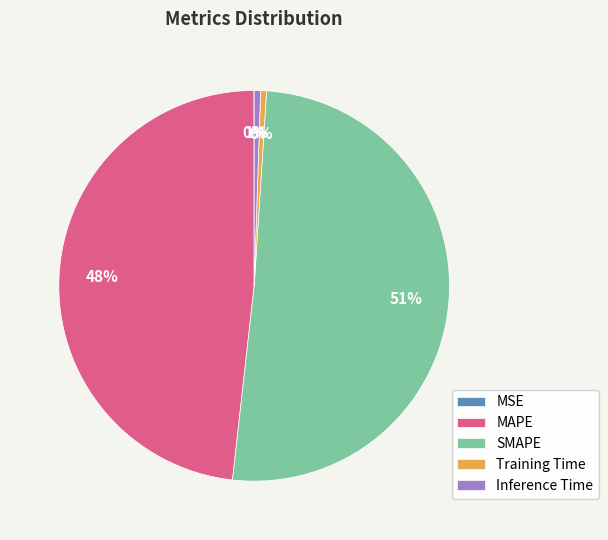

Is the sum of Inference Time and SMAPE greater than half?

Yes